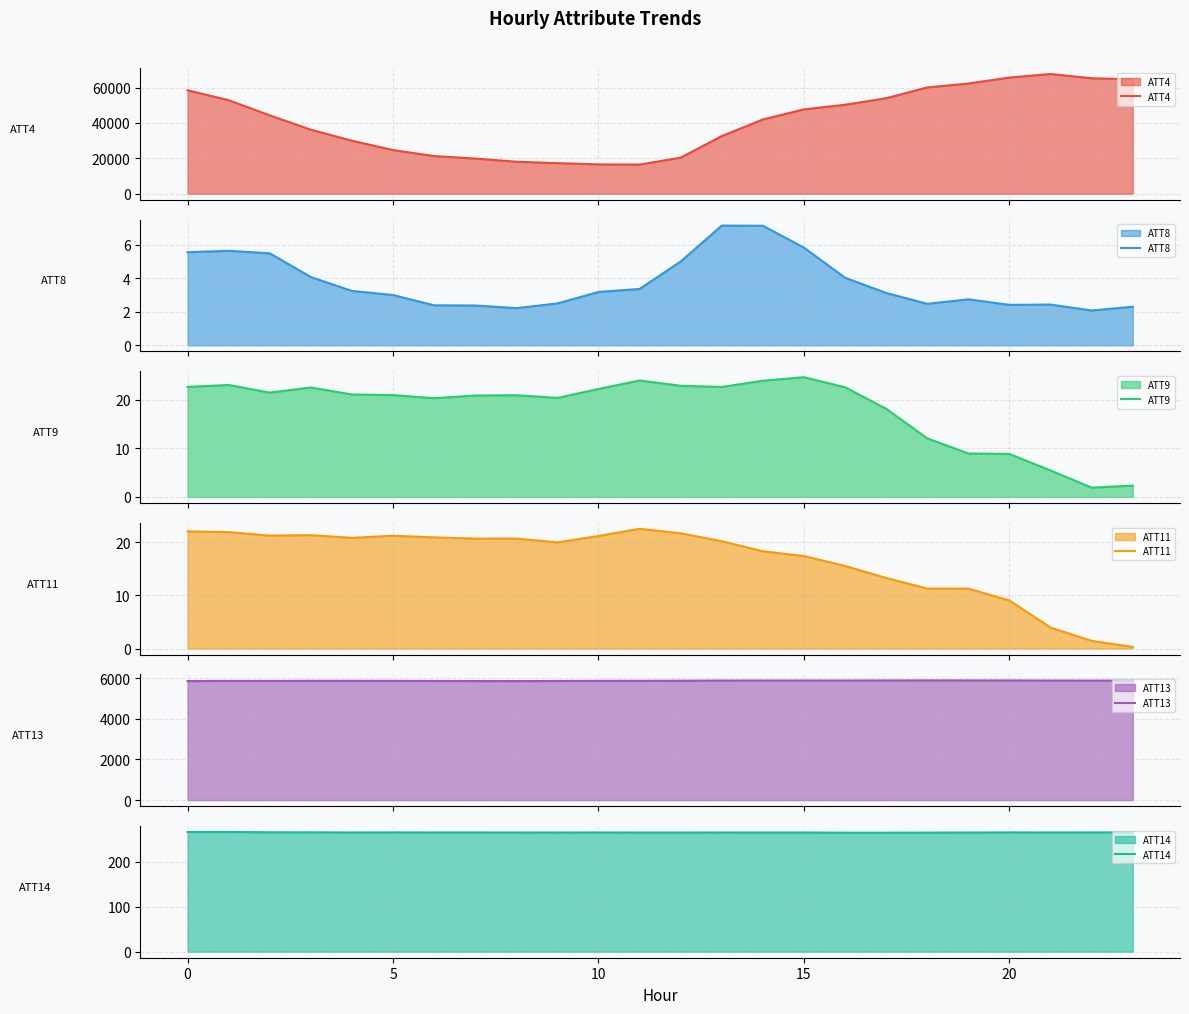

Which category has the lowest value across all series?

23